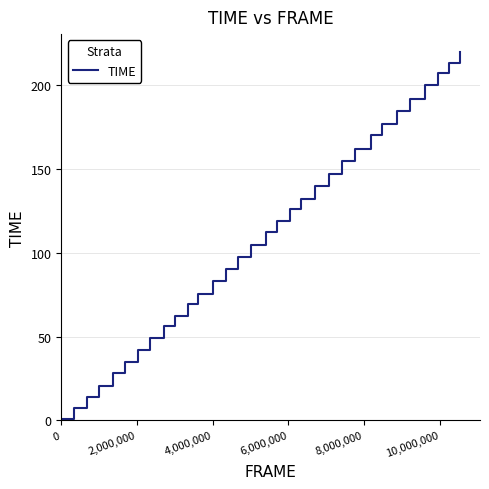

What is the difference between the maximum and minimum values?

218.7